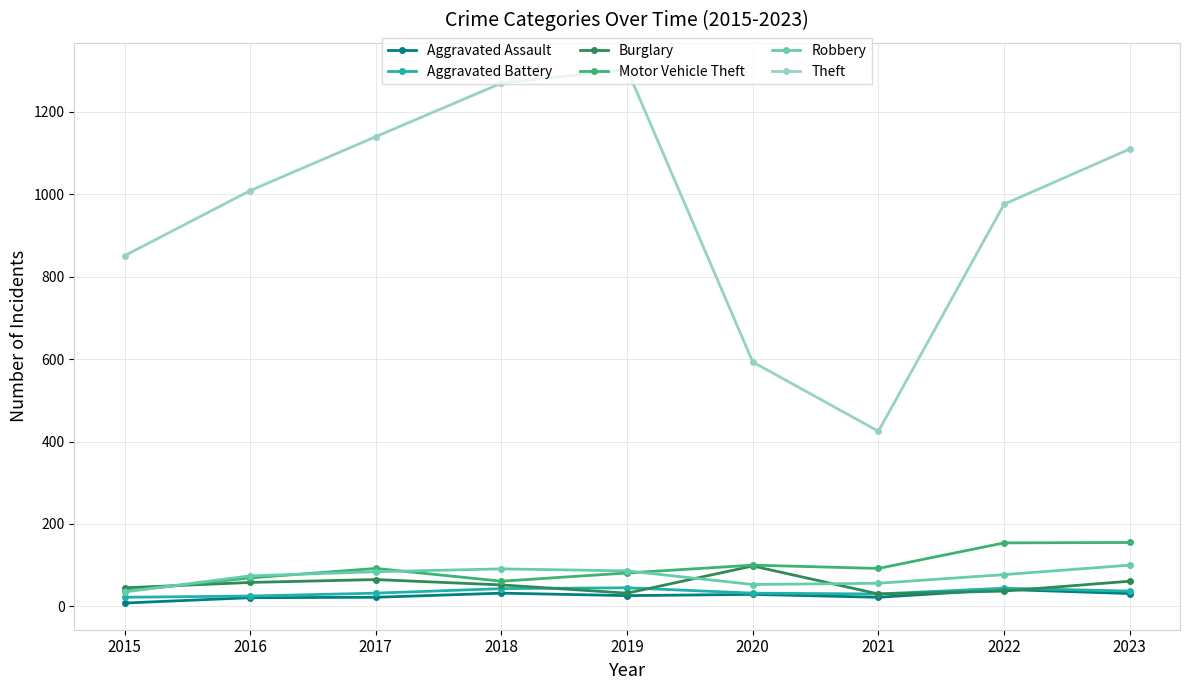

What is the value of the Robbery point at the 2nd from the left?

74